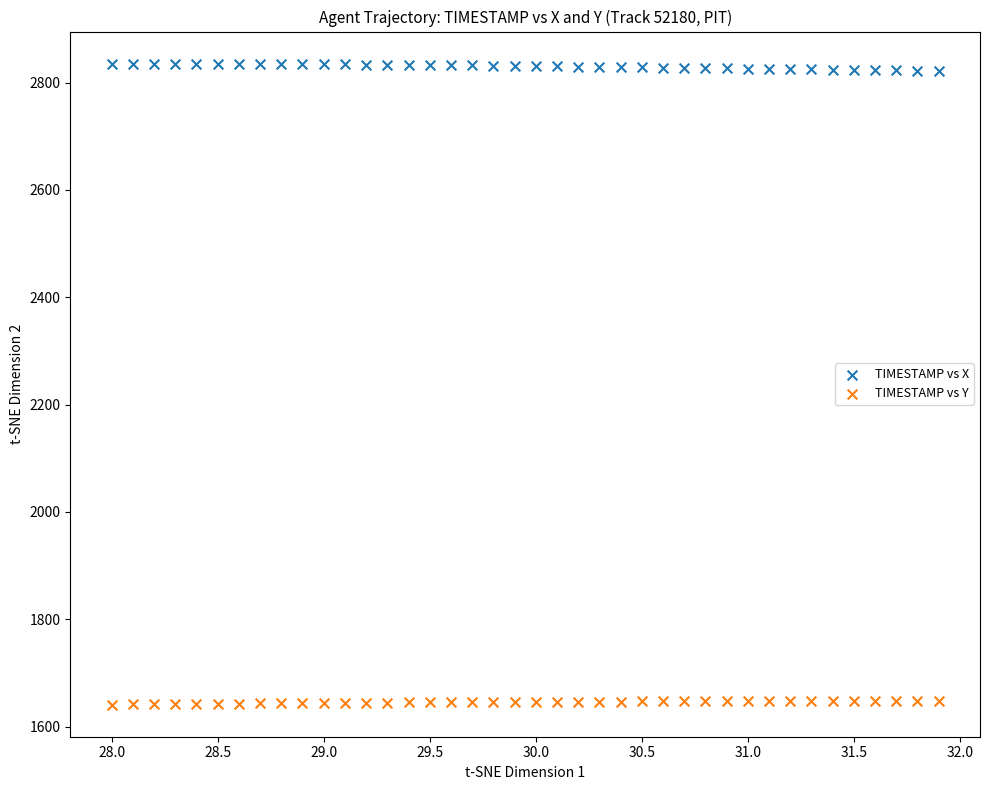

Which series contains the highest Y value?

TIMESTAMP vs X